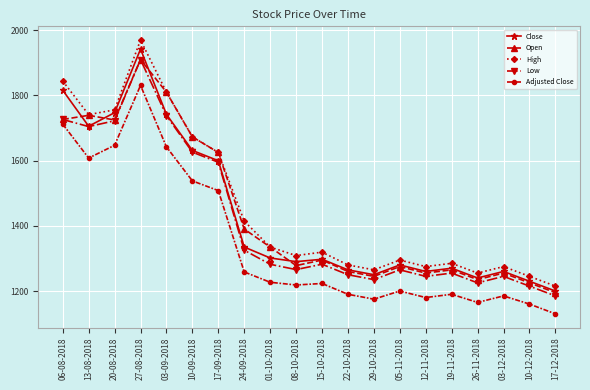

Between 24-09-2018 and 08-10-2018, which series saw the biggest shift?

Open